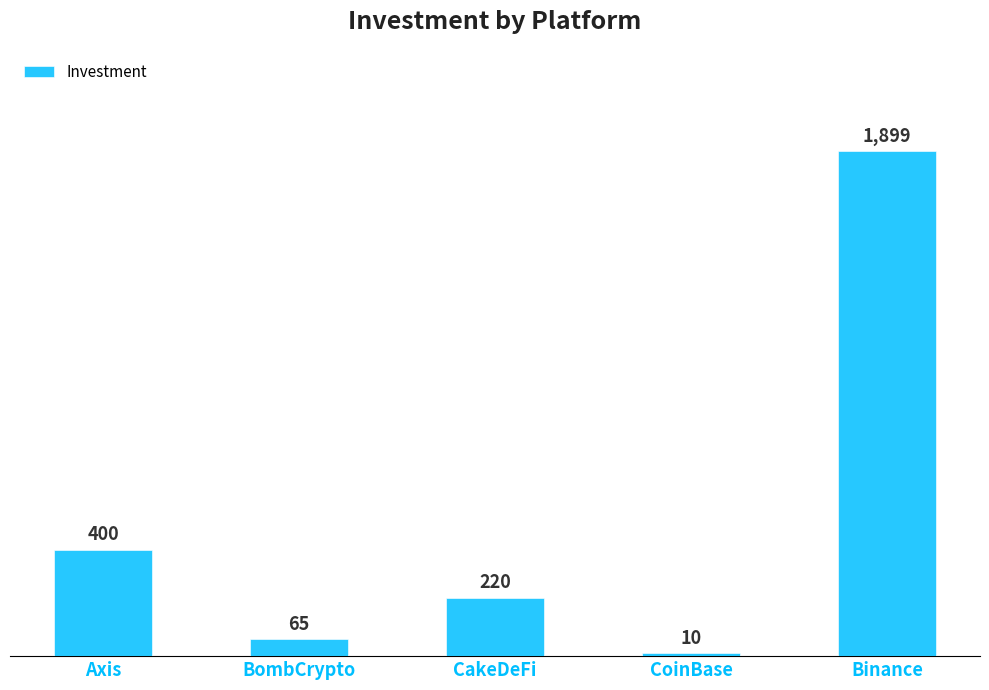

What is the difference between the values at Axis and CakeDeFi?

180